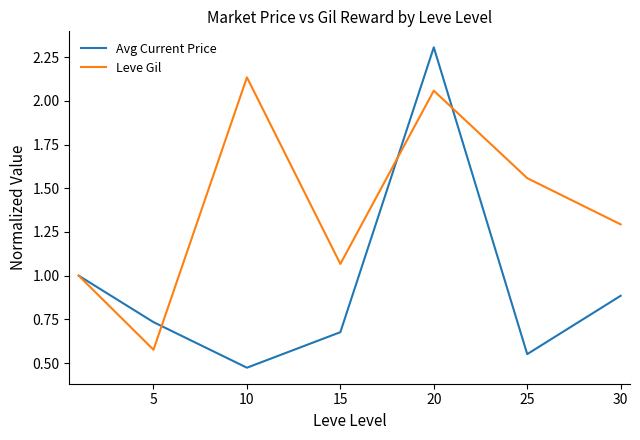

List the series in order of their overall mean, lowest first.

Avg Current Price, Leve Gil